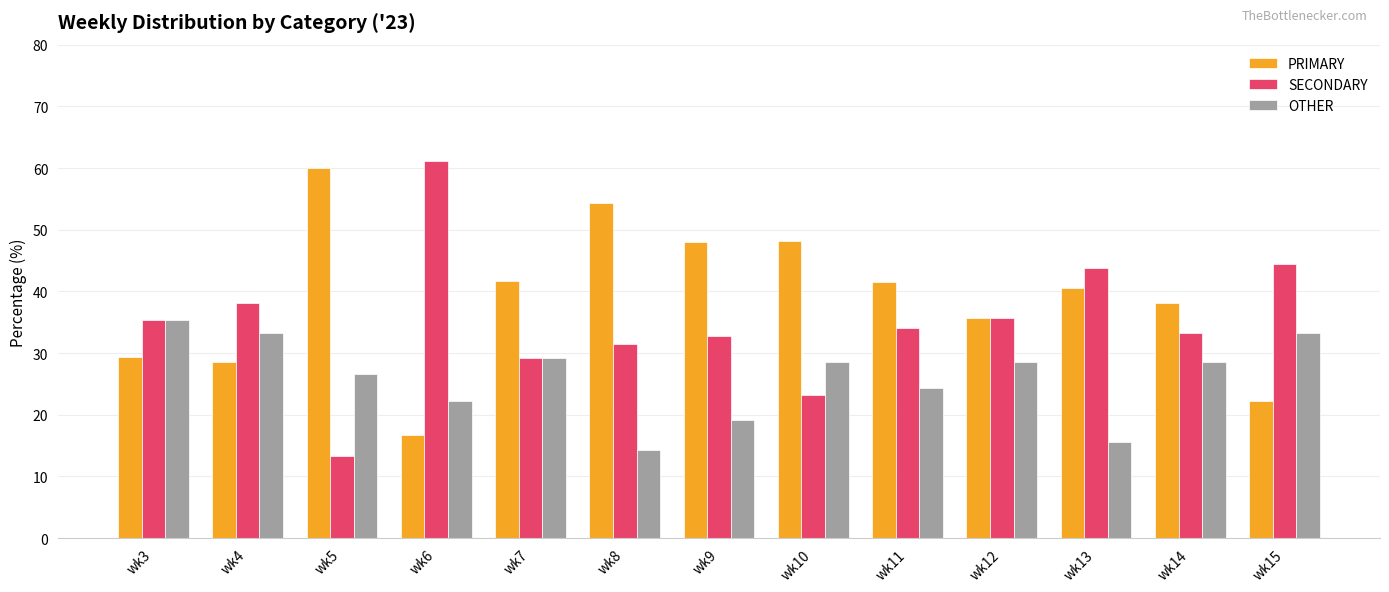

The value of SECONDARY at wk13 is 21.3. True or false?

False